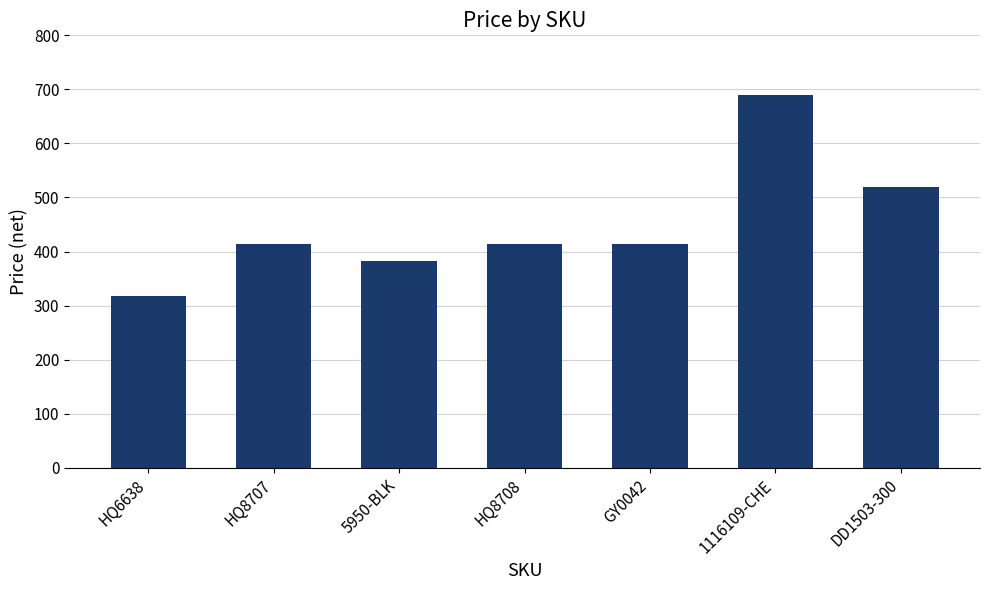

Between 5950-BLK and HQ6638, which is larger?

5950-BLK